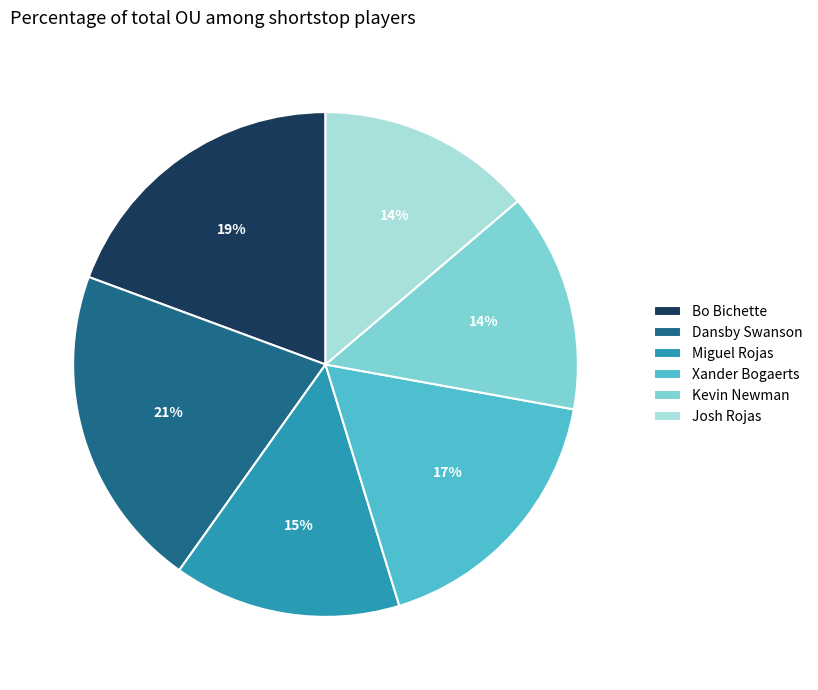

True or false: Josh Rojas accounts for 14% of the total.

True